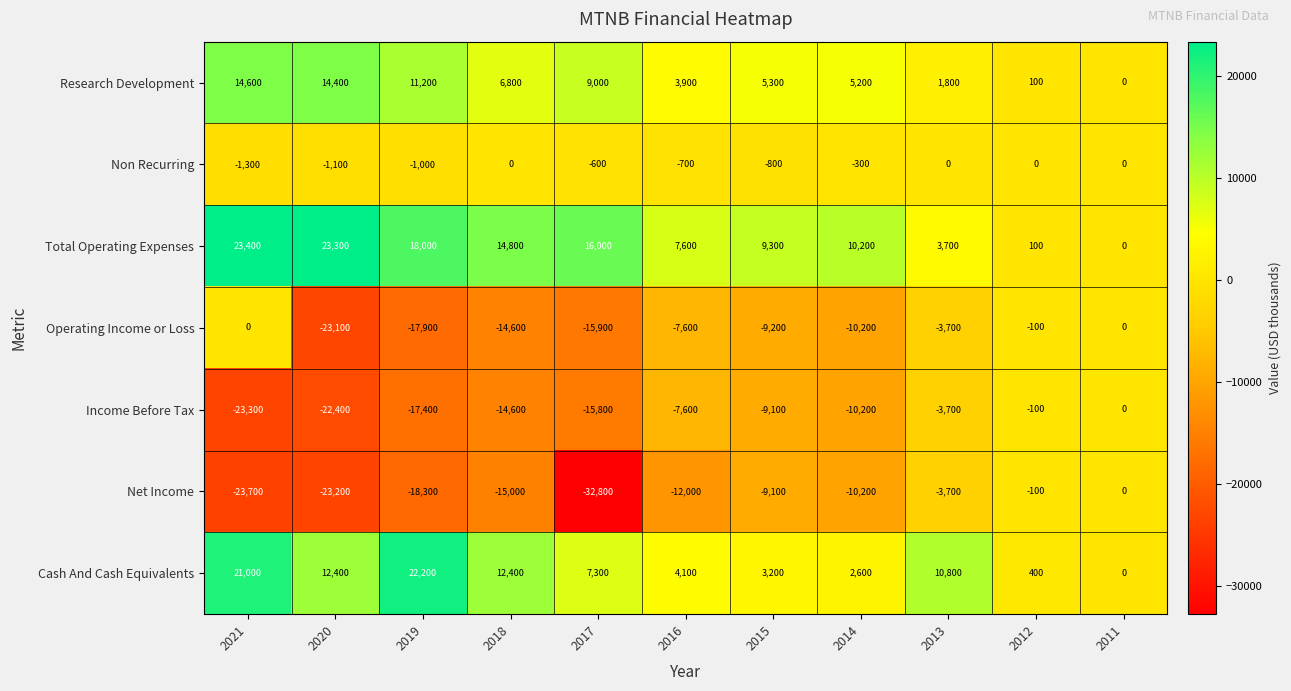

Which series changed the most between 2020 and 2011?

Total Operating Expenses